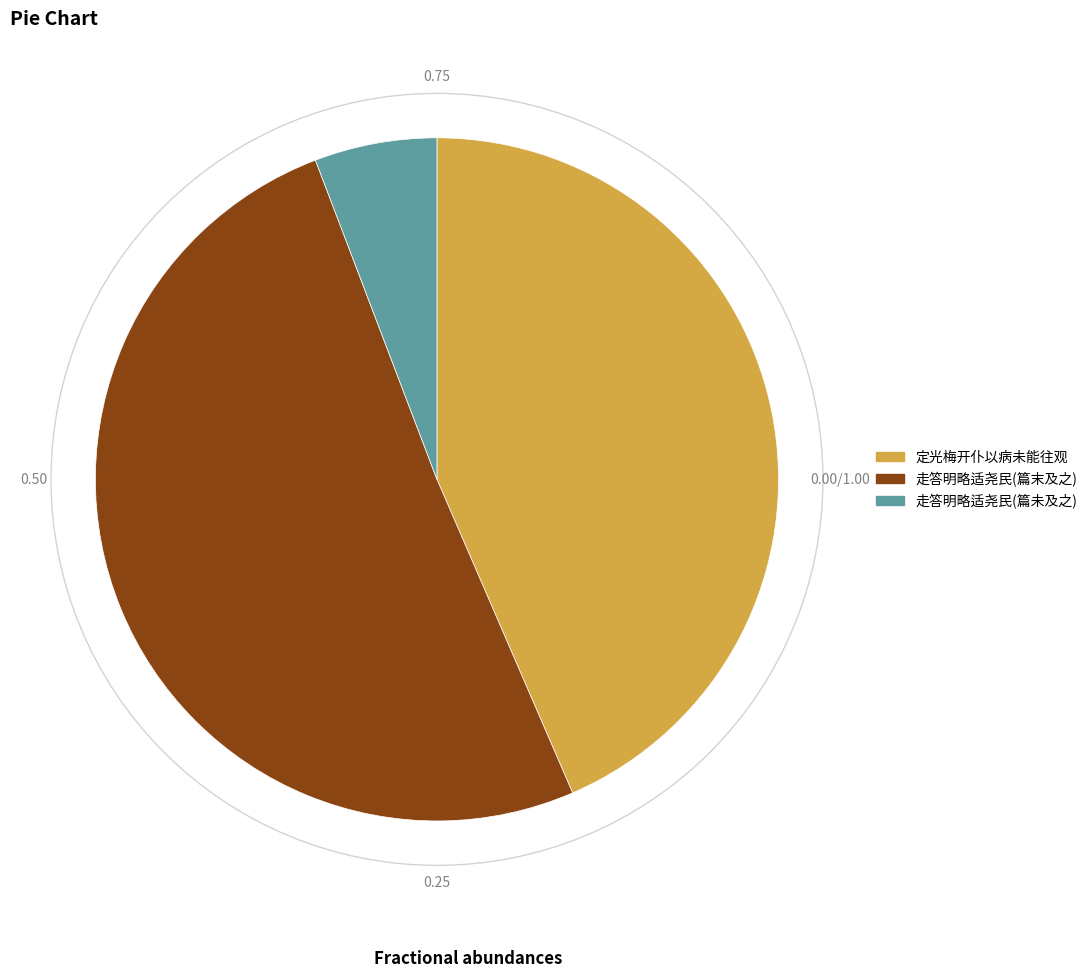

Does 走答明略适尧民(篇末及之) represent more than half of the total?

Yes